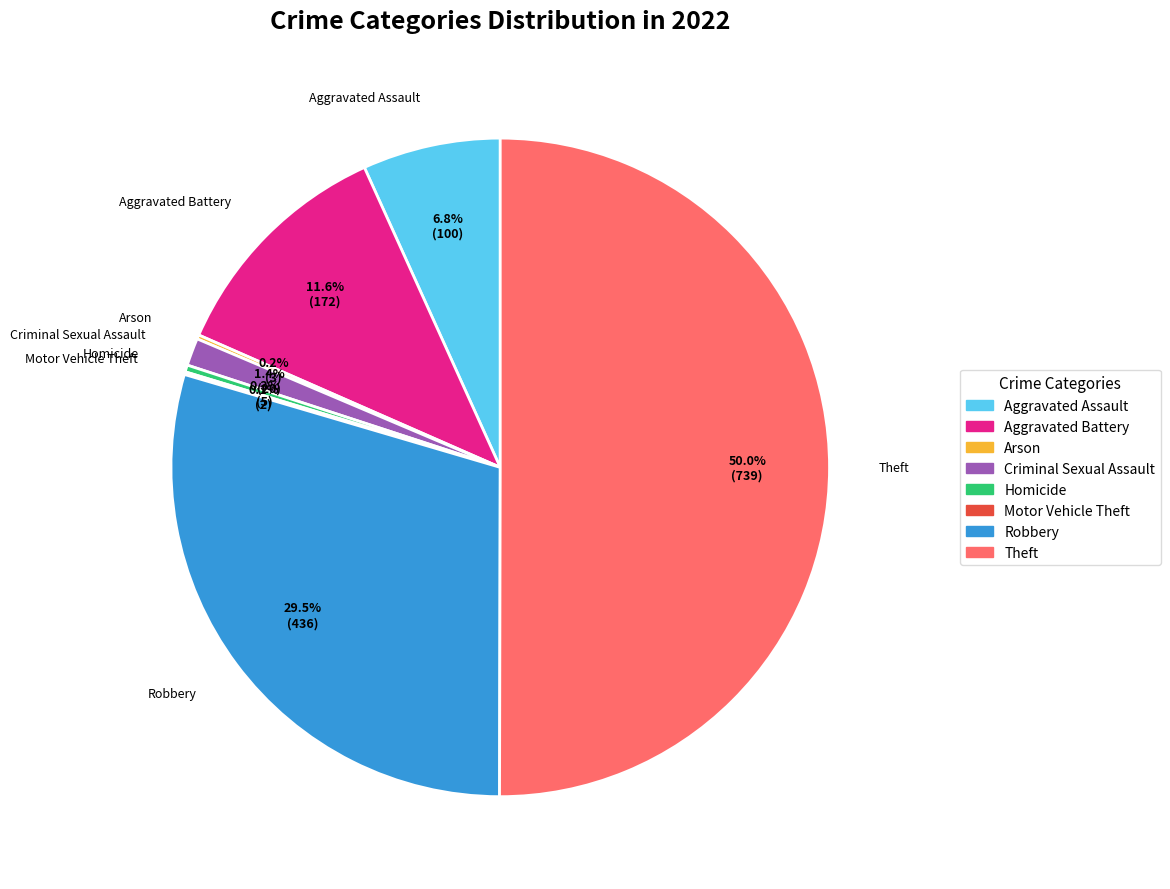

Which category accounts for the majority?

Theft